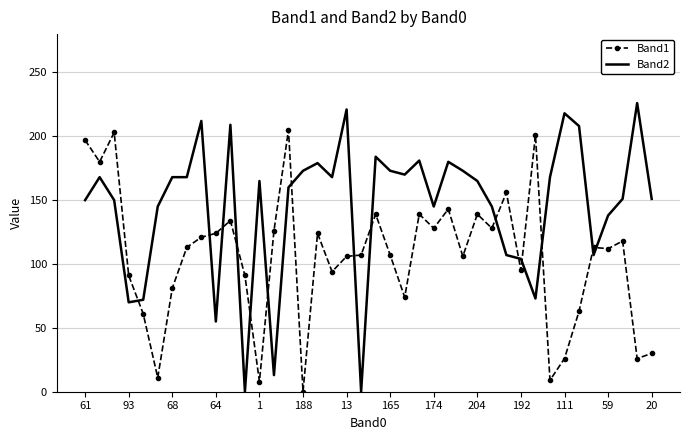

Rank the series by their maximum value, from lowest to highest.

Band1, Band2